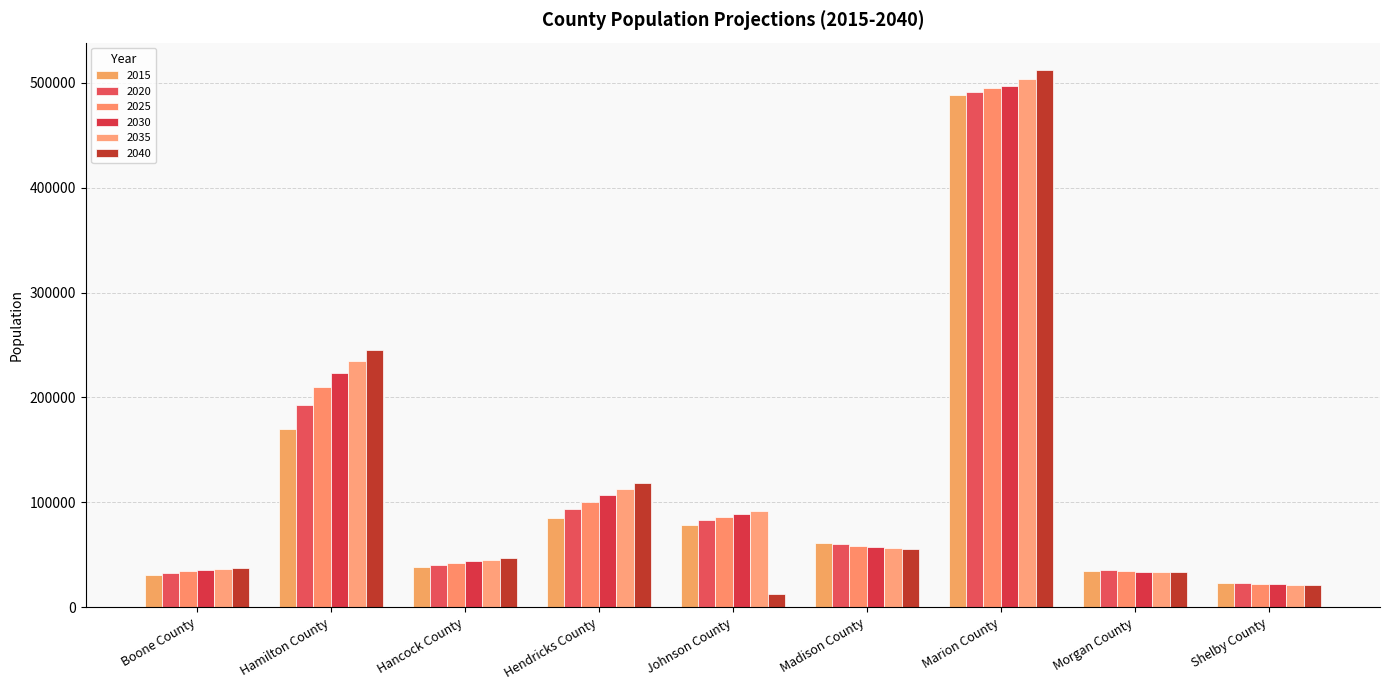

What is the sum of all 2015 values?

1010840